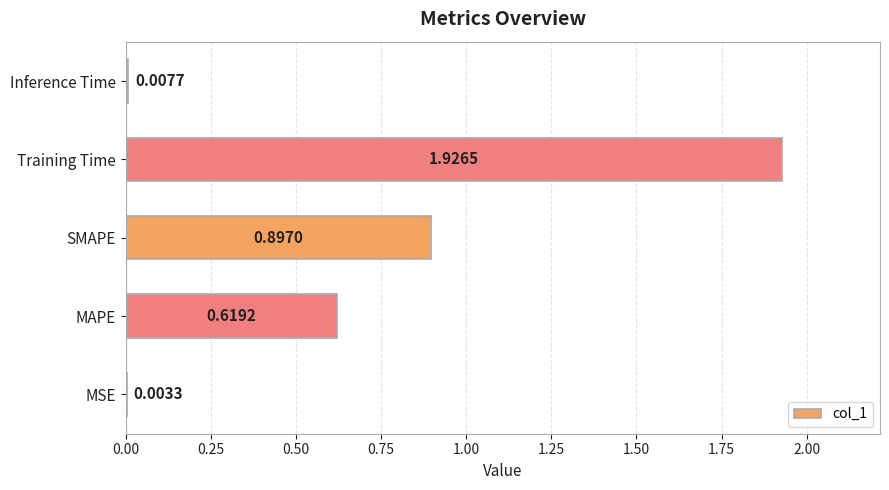

Where is the data nearest to the value 0?

MSE